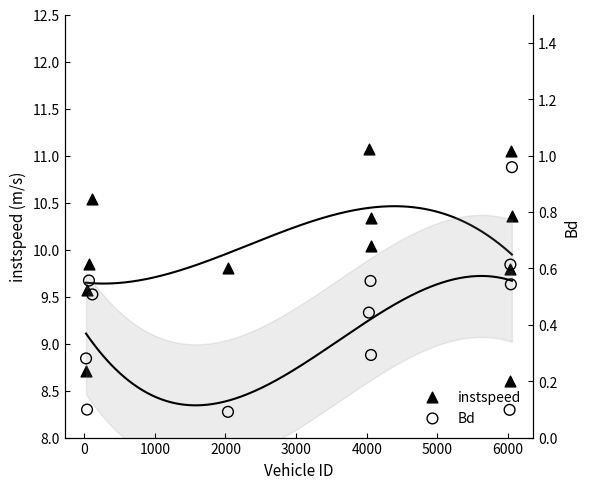

Which series has the widest spread of Y values?

instspeed